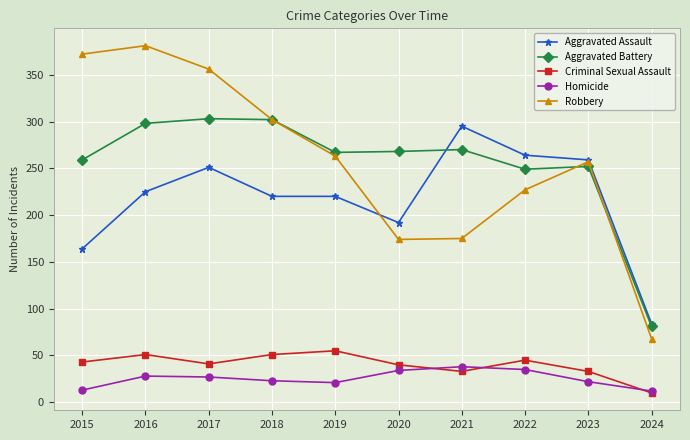

What is the value of the Aggravated Battery point at the 6th from the left?

268